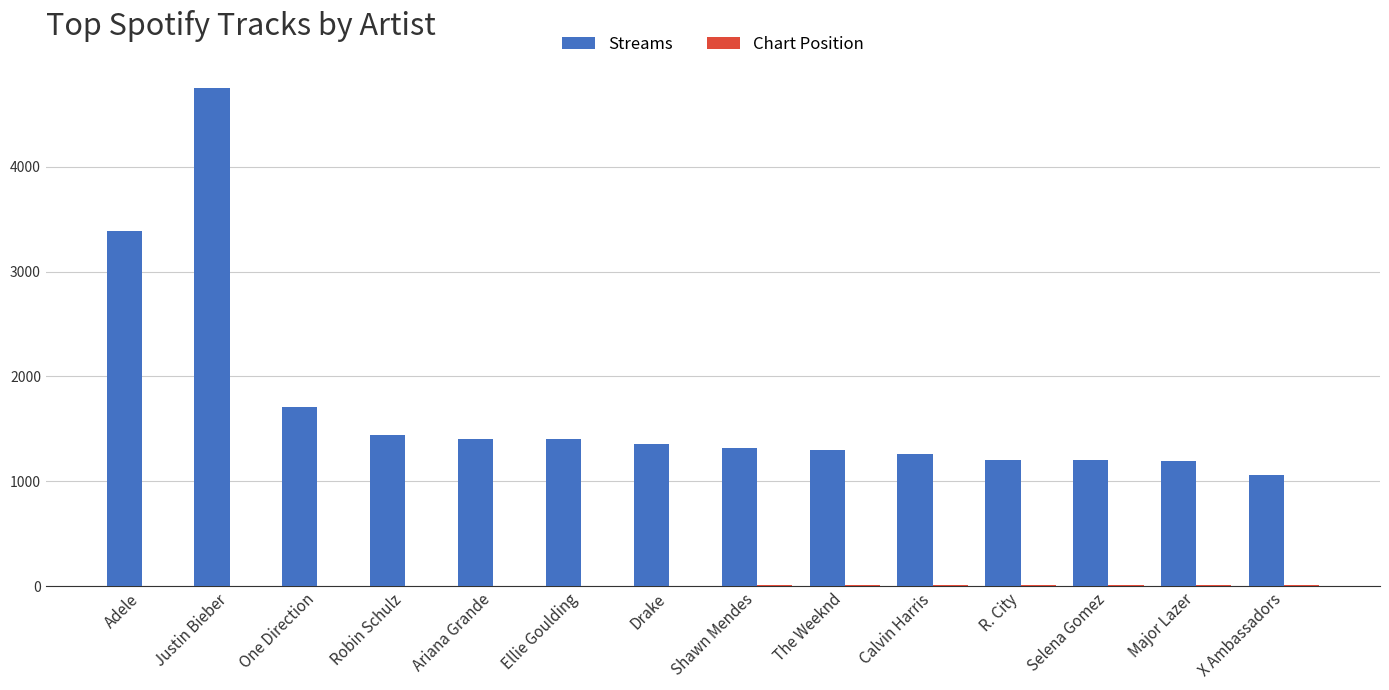

Which series has the largest total across all categories?

Streams